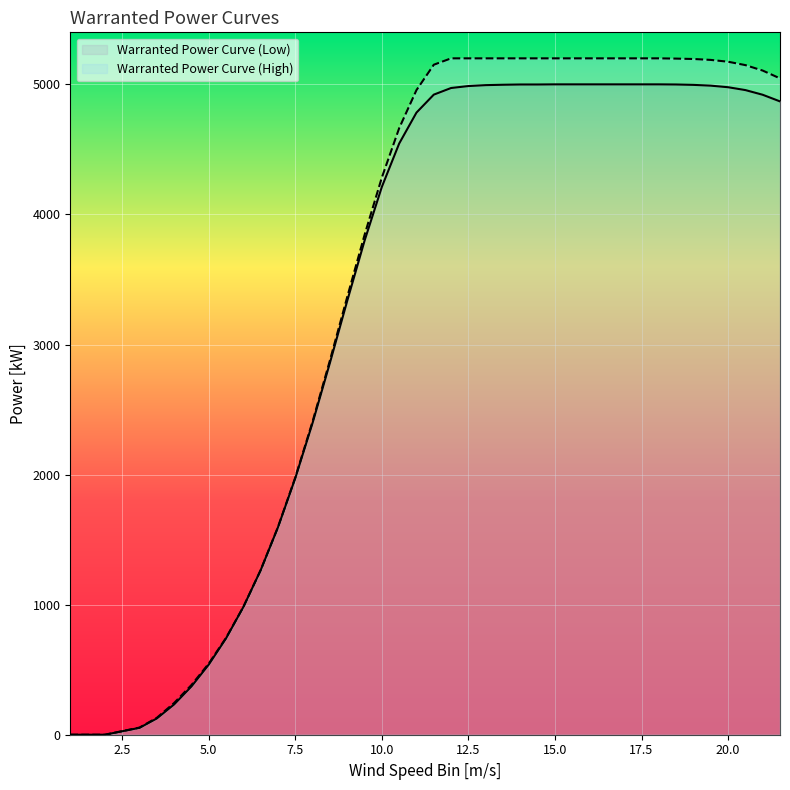

Which has a higher value, 1 or 5.5?

5.5